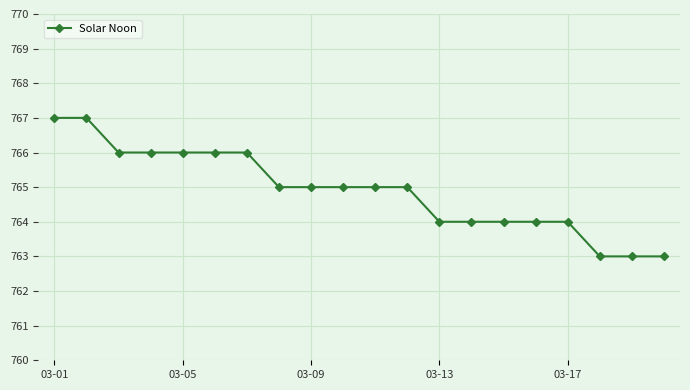

What is the difference between the maximum and minimum values?

4